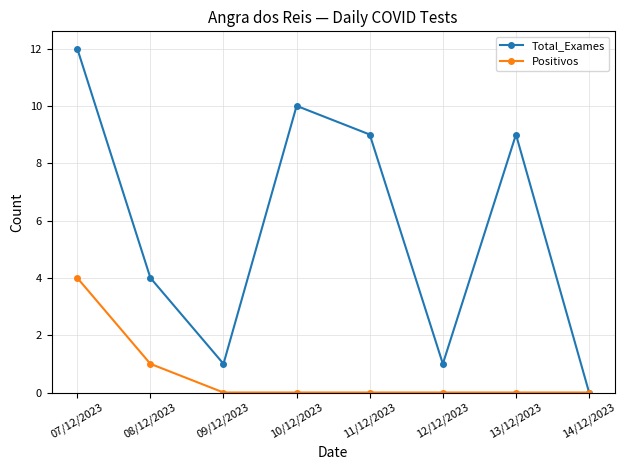

True or false: Total_Exames has more than 0 interior local peaks.

True